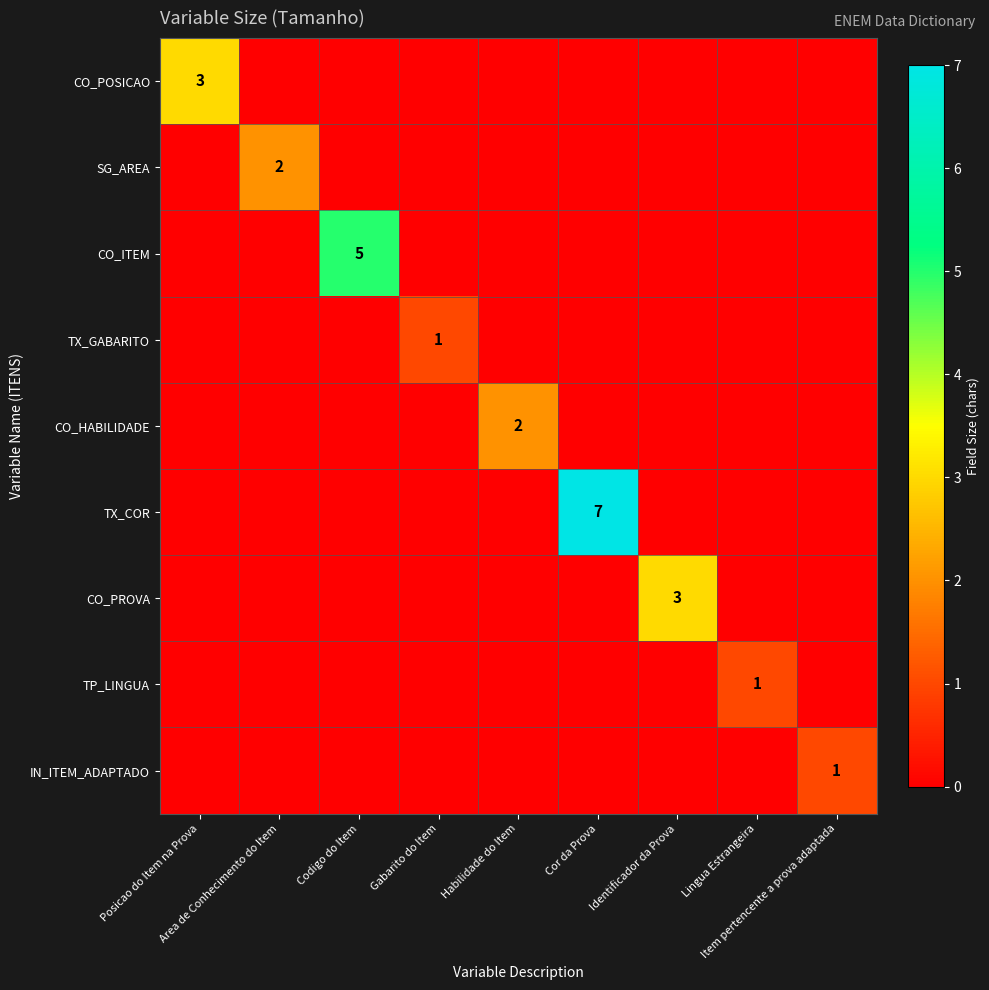

Which category has the highest value across all series?

Cor da Prova